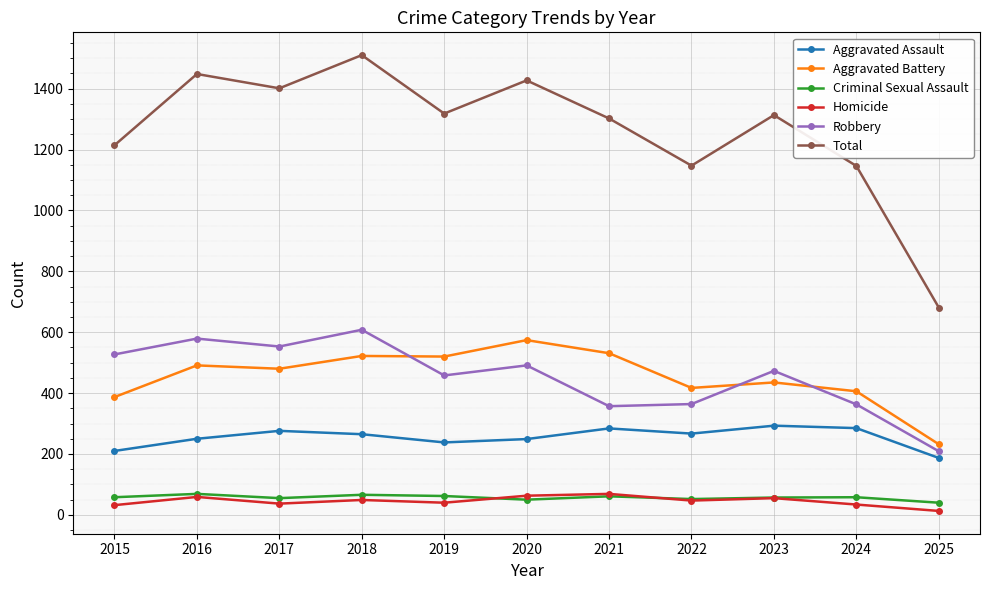

At which category does Total reach its first local valley?

2017